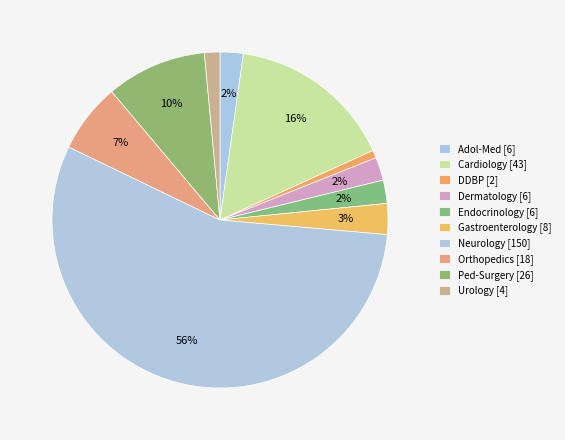

Count the number of slices in the pie.

10